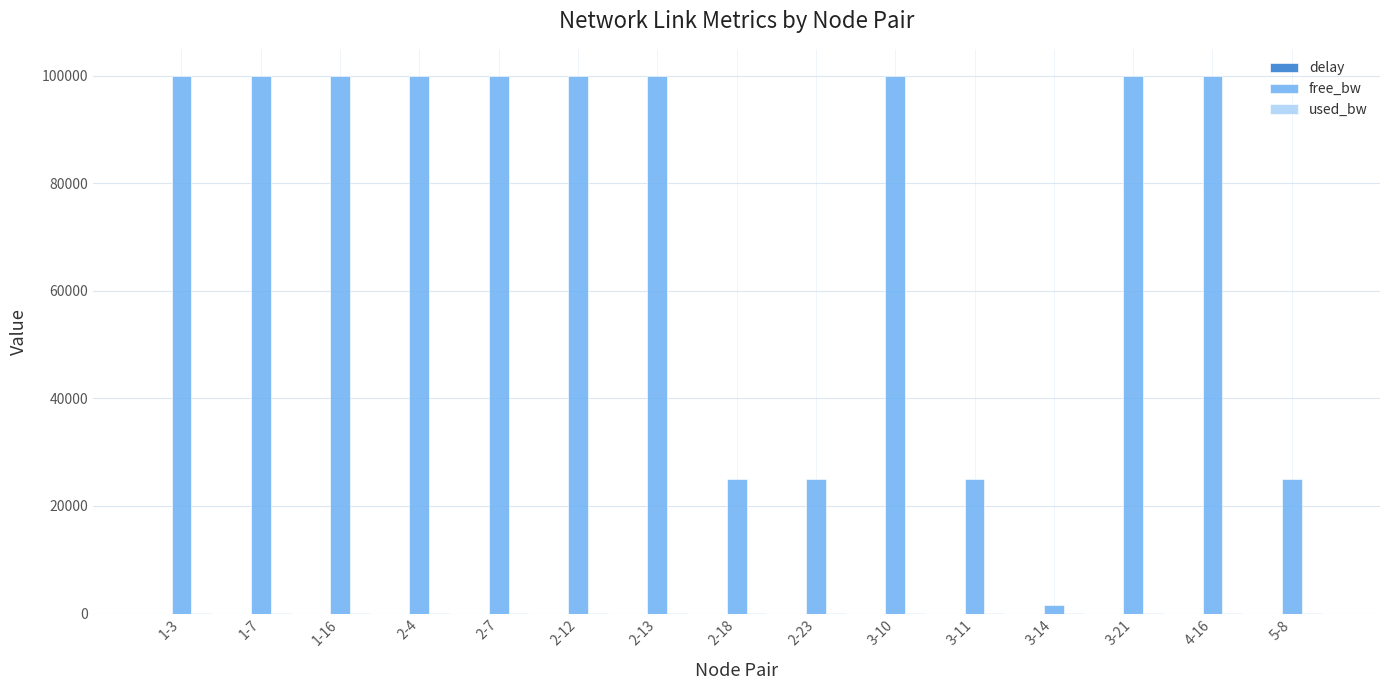

What is the total value across all series at 2-12?

100192.8